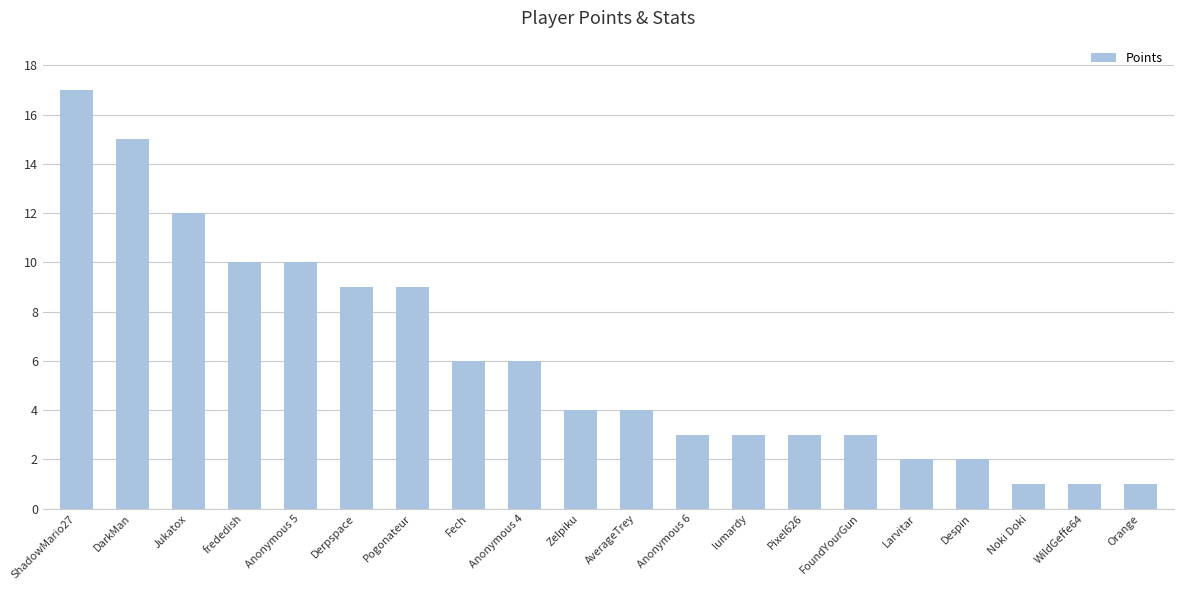

Which has a higher value, frededish or Orange?

frededish